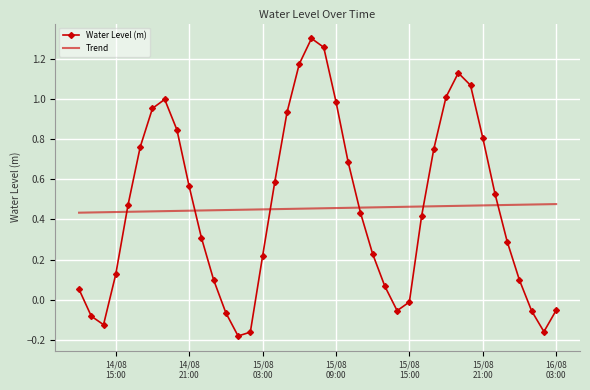

What are all the series names shown in the legend?

Water Level (m), Trend